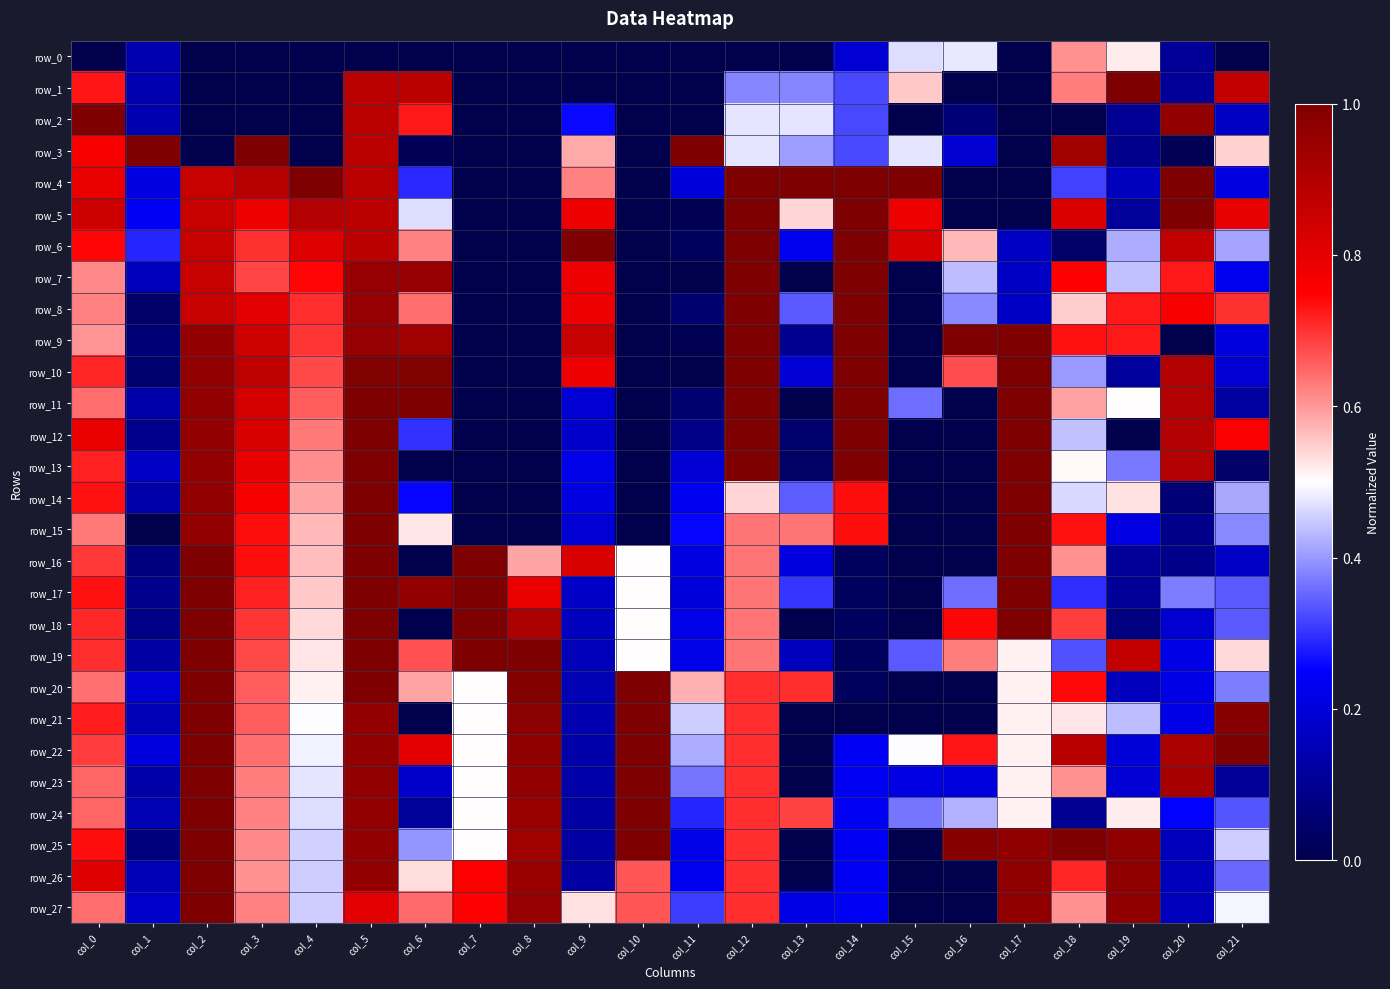

Rank the series by their maximum value, from highest to lowest.

row_1, row_2, row_3, row_4, row_5, row_6, row_7, row_8, row_9, row_10, row_11, row_12, row_13, row_14, row_15, row_16, row_17, row_18, row_19, row_20, row_21, row_22, row_23, row_24, row_25, row_26, row_27, row_0